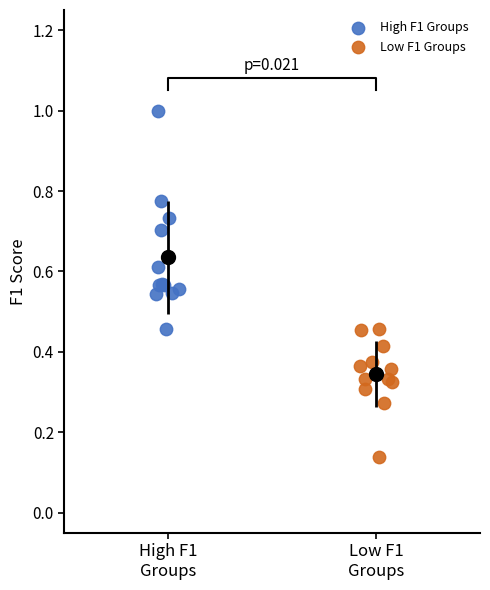

Which series has the widest spread of Y values?

High F1 Groups